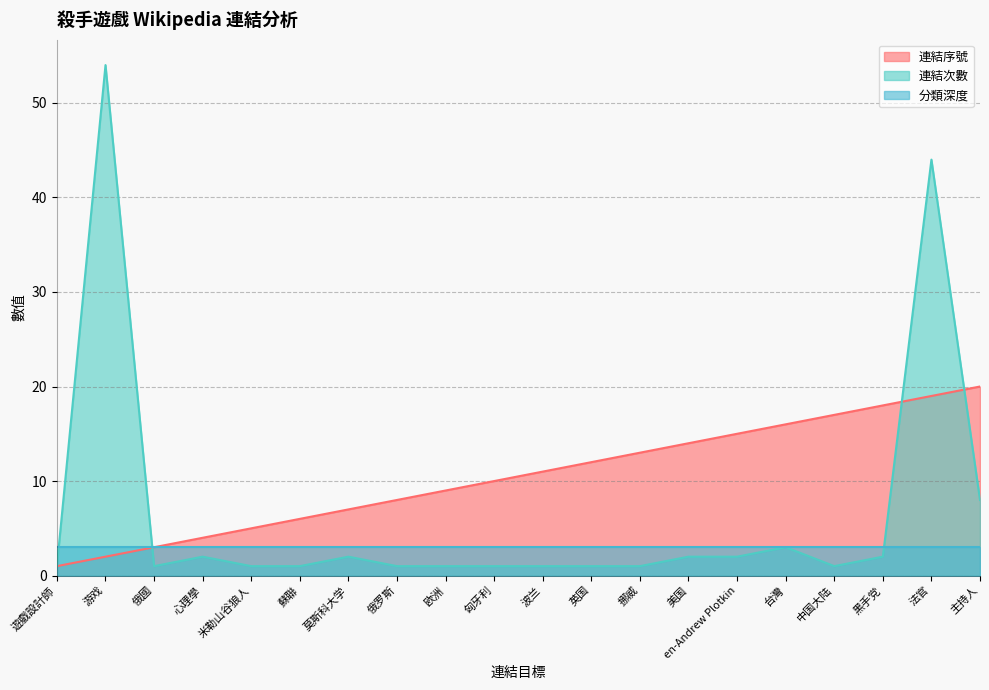

What is the sum of all 連結序號 values?

210